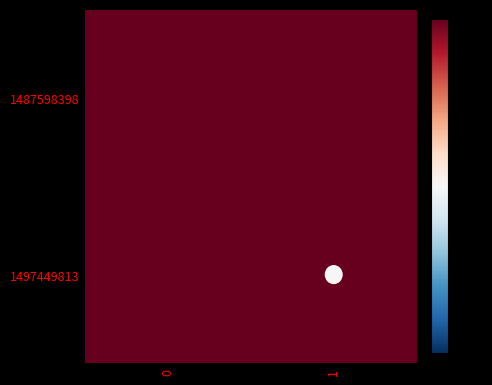

What is the spread (max minus min) of values at 0?

3